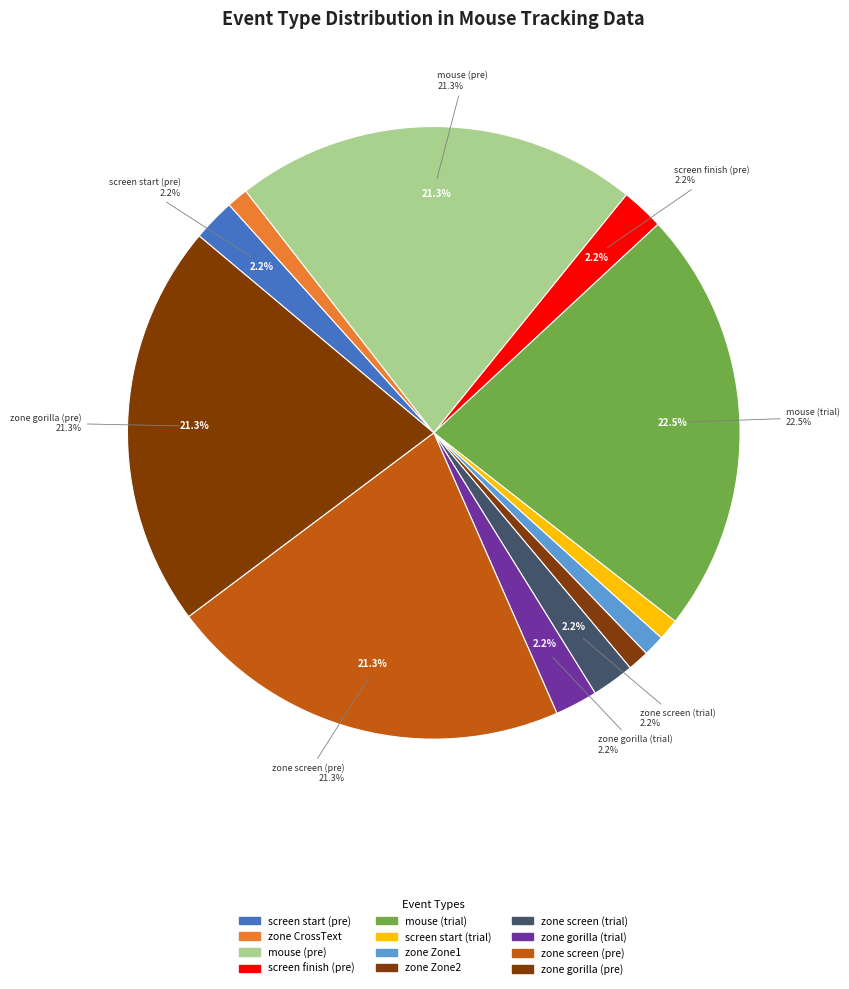

True or false: mousetracking_pretrial_fixcross screen finish accounts for 1% of the total.

False